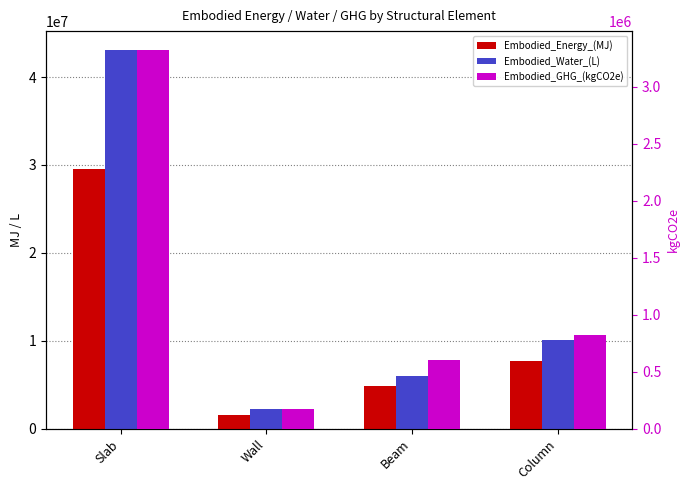

Which has a higher value, Beam or Column?

Column